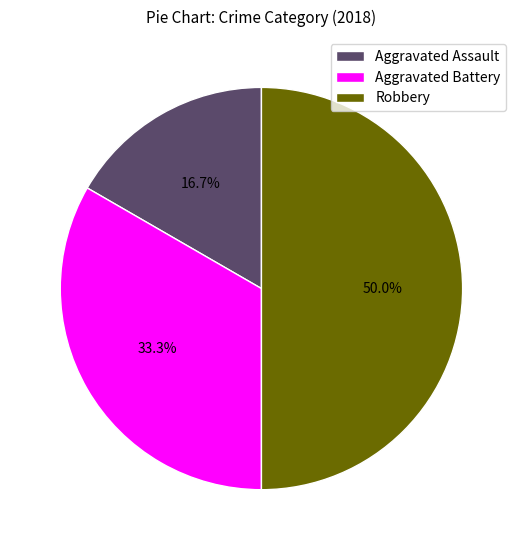

What percentage do Aggravated Battery and Robbery together represent?

83.3%